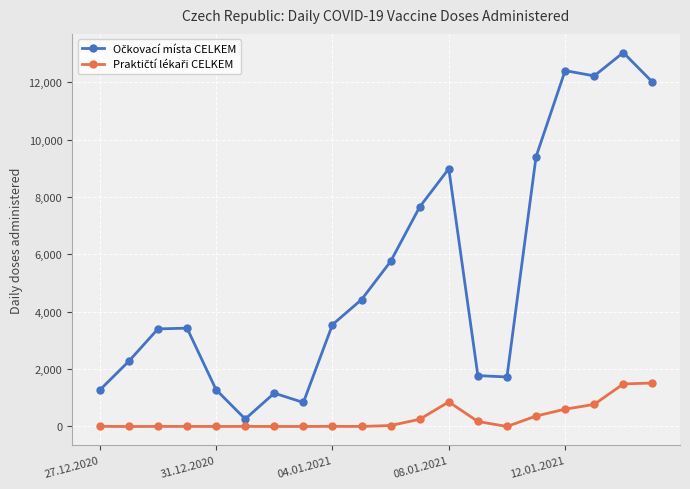

What is the maximum value shown in the chart?

13034